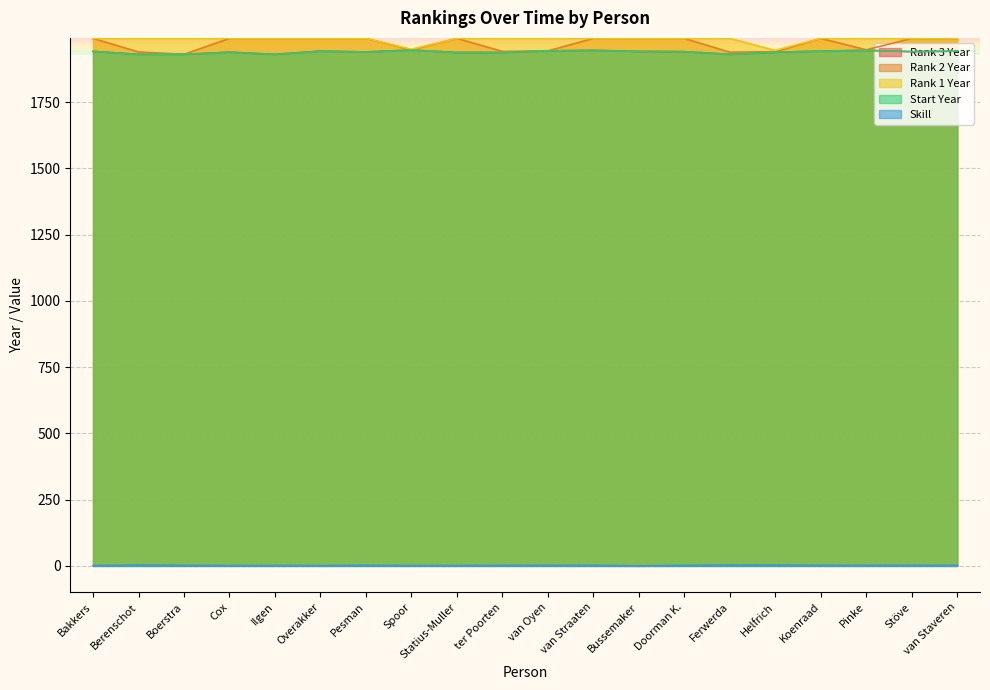

The Rank 3 Year series shows 487 at Bakkers. True or false?

False